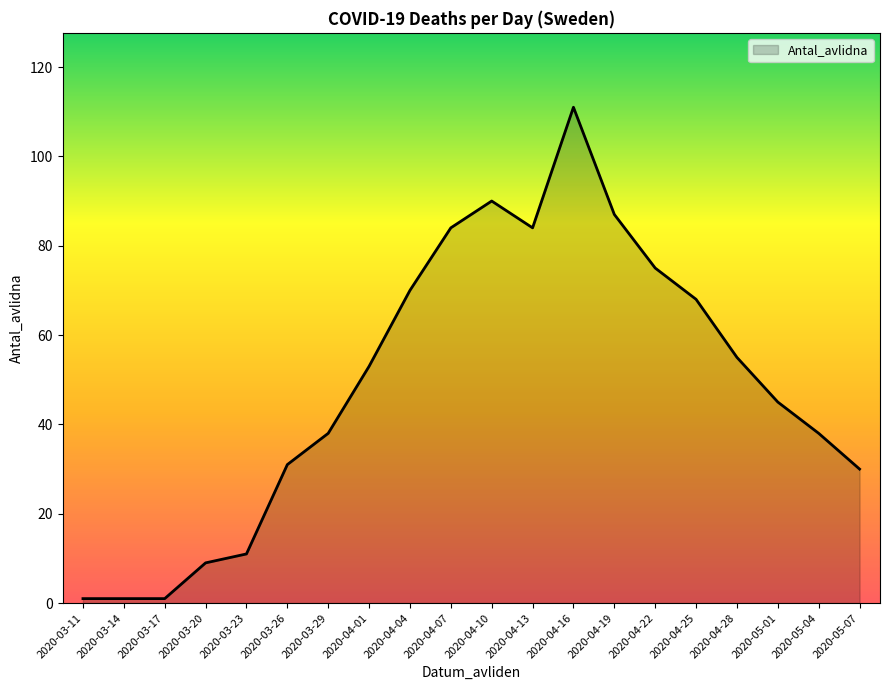

True or false: the data shows 179 at 2020-04-16.

False